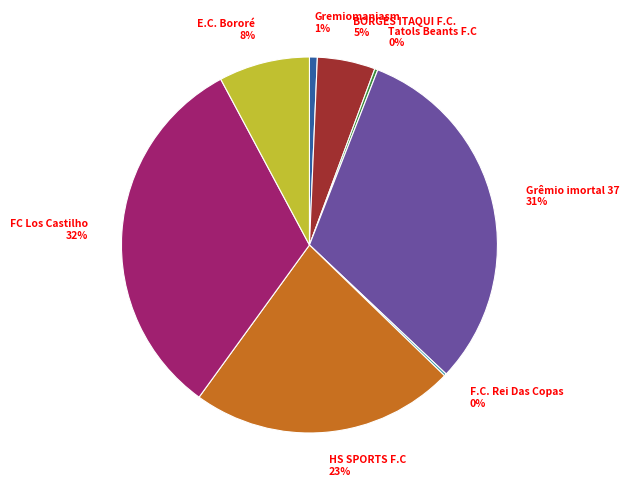

Which slice is the largest?

FC Los Castilho